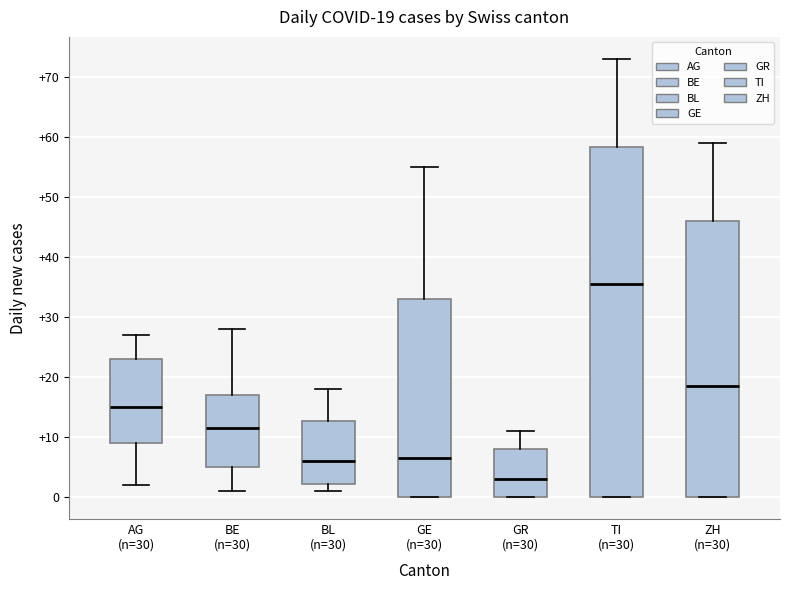

Which box is the tallest, from its lower edge to its upper edge?

TI (n=30)